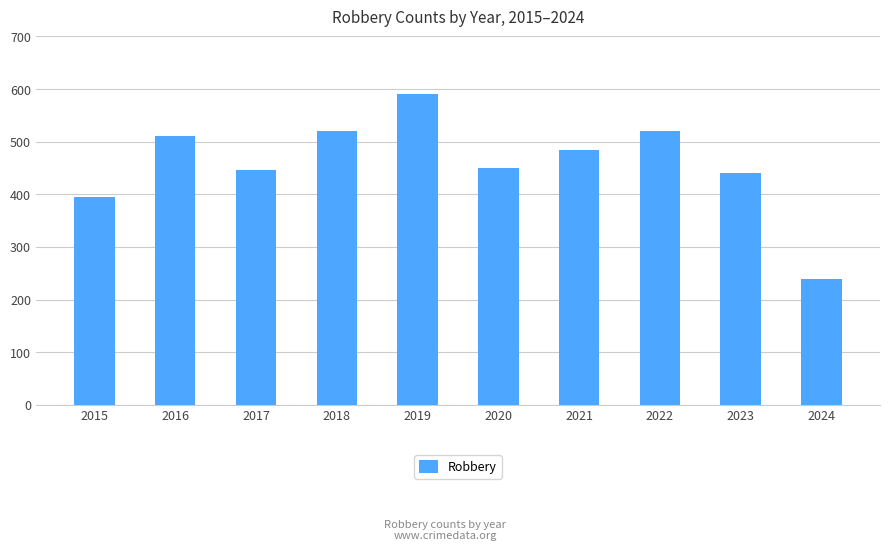

What is the value of the 1st bar from the left?

395